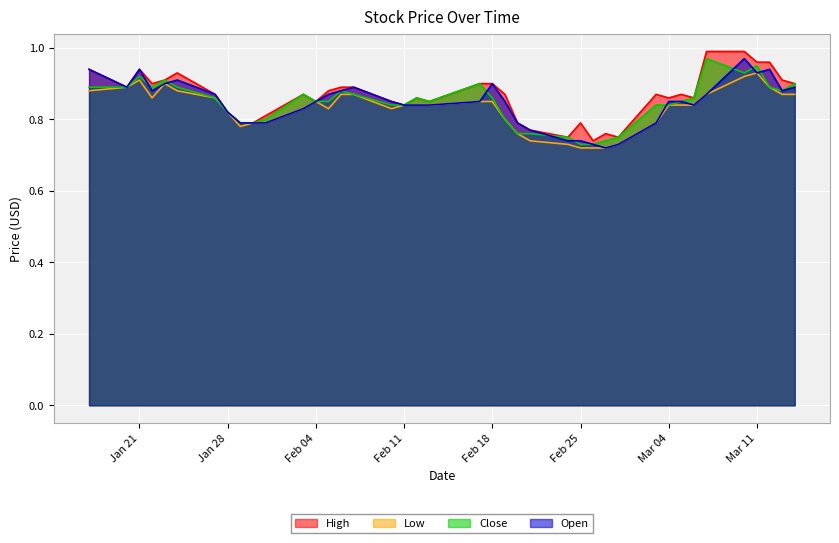

True or false: High and Open cross at least once.

False